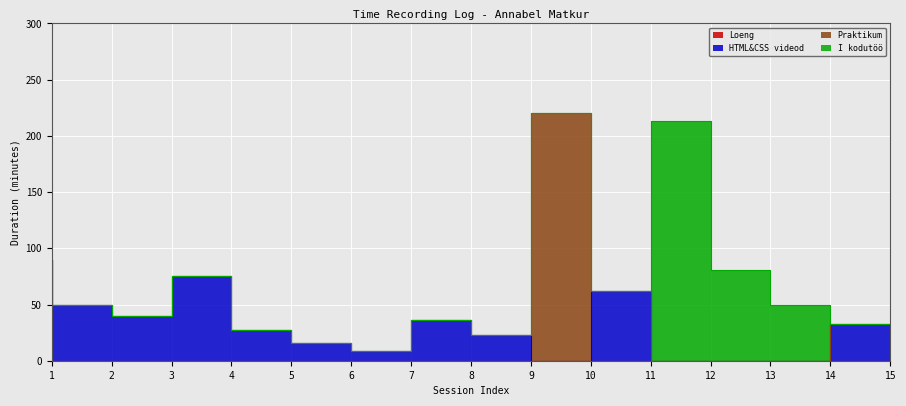

How many categories are shown in the chart?

15